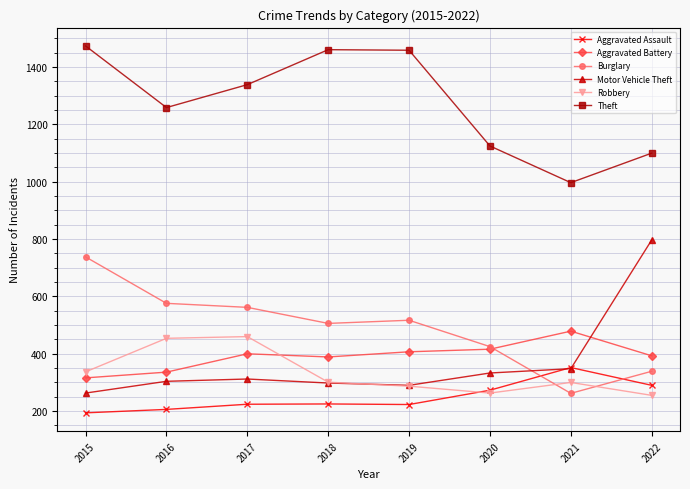

How many lines are shown in the chart?

6